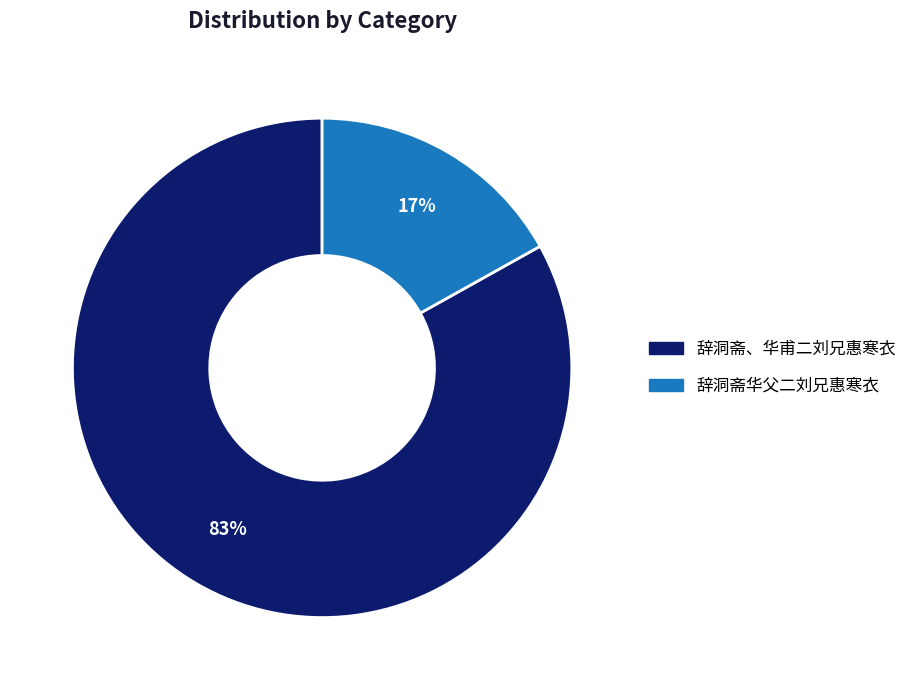

Do 辞洞斋、华甫二刘兄惠寒衣 and 辞洞斋华父二刘兄惠寒衣 together represent more than half of the pie?

Yes